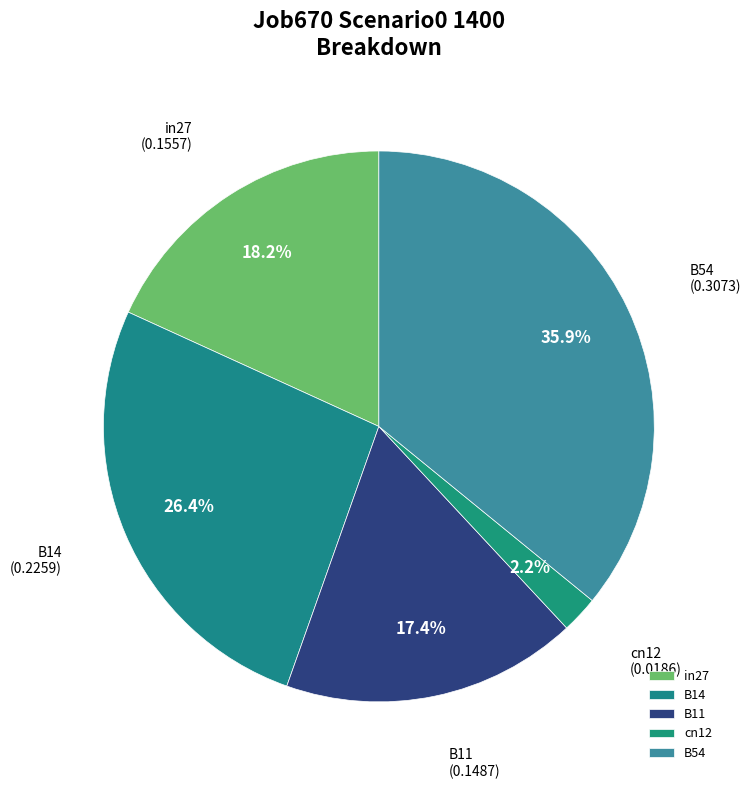

Count the number of slices in the pie.

5